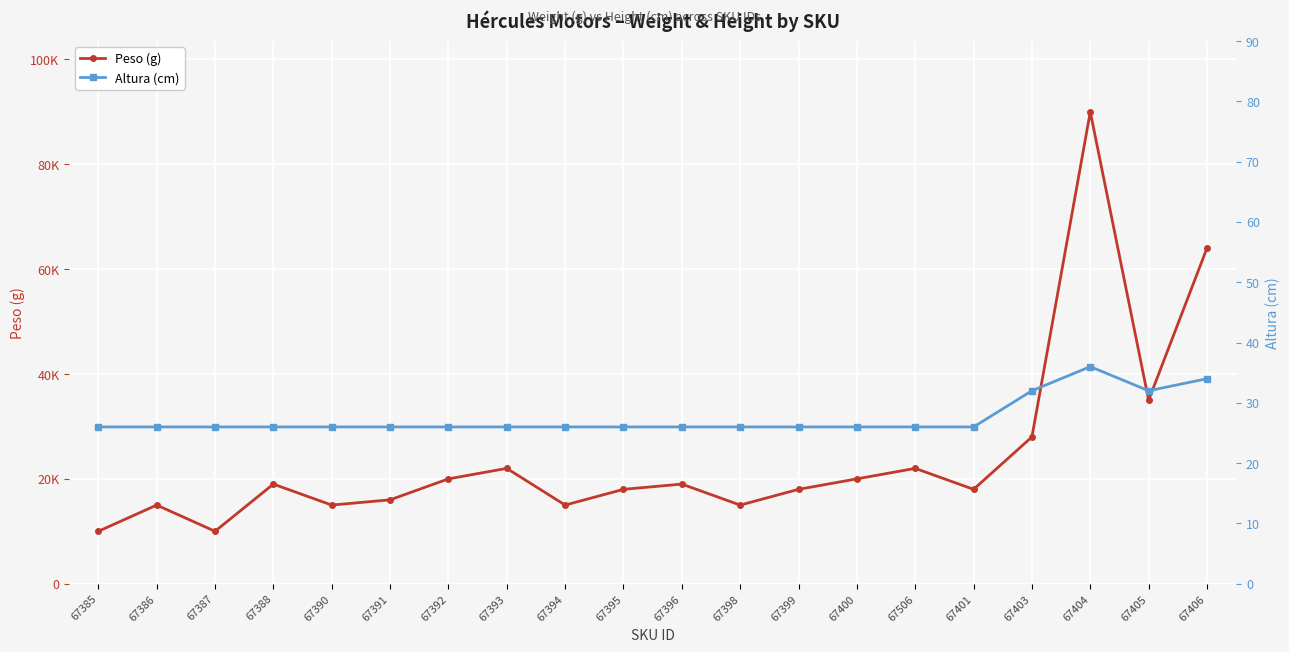

Reading left to right, list all the values displayed in this chart.

Peso (g): 10000	15000	10000	19000	15000	16000	20000	22000	15000	18000	19000	15000	18000	20000	22000	18000	28000	90000	35000	64000
Altura (cm): 26	26	26	26	26	26	26	26	26	26	26	26	26	26	26	26	32	36	32	34